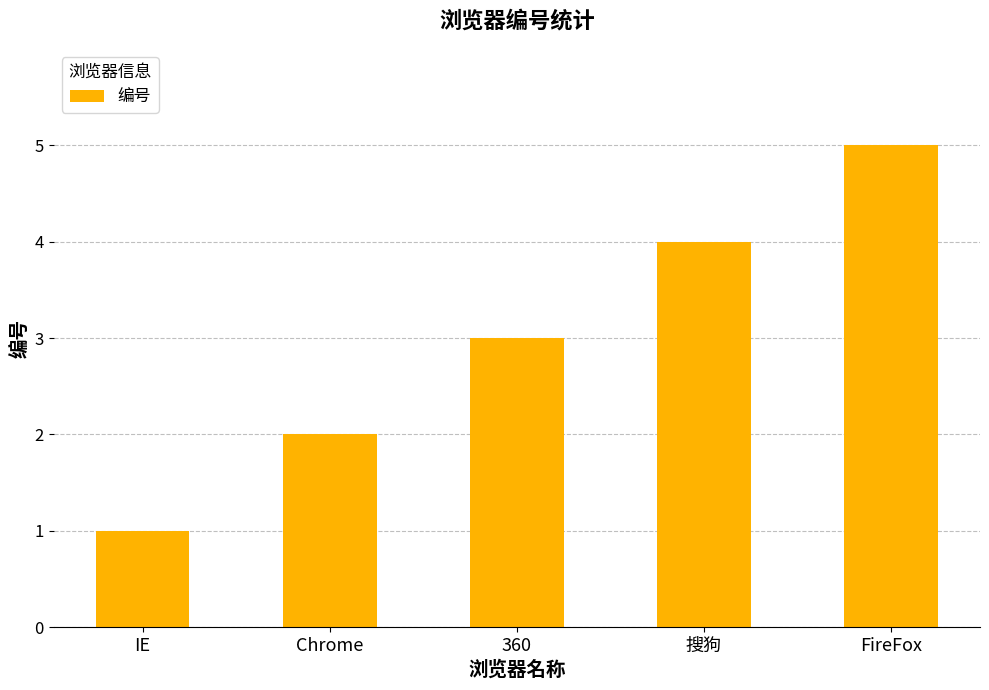

At which category does the chart reach its minimum across all series?

IE